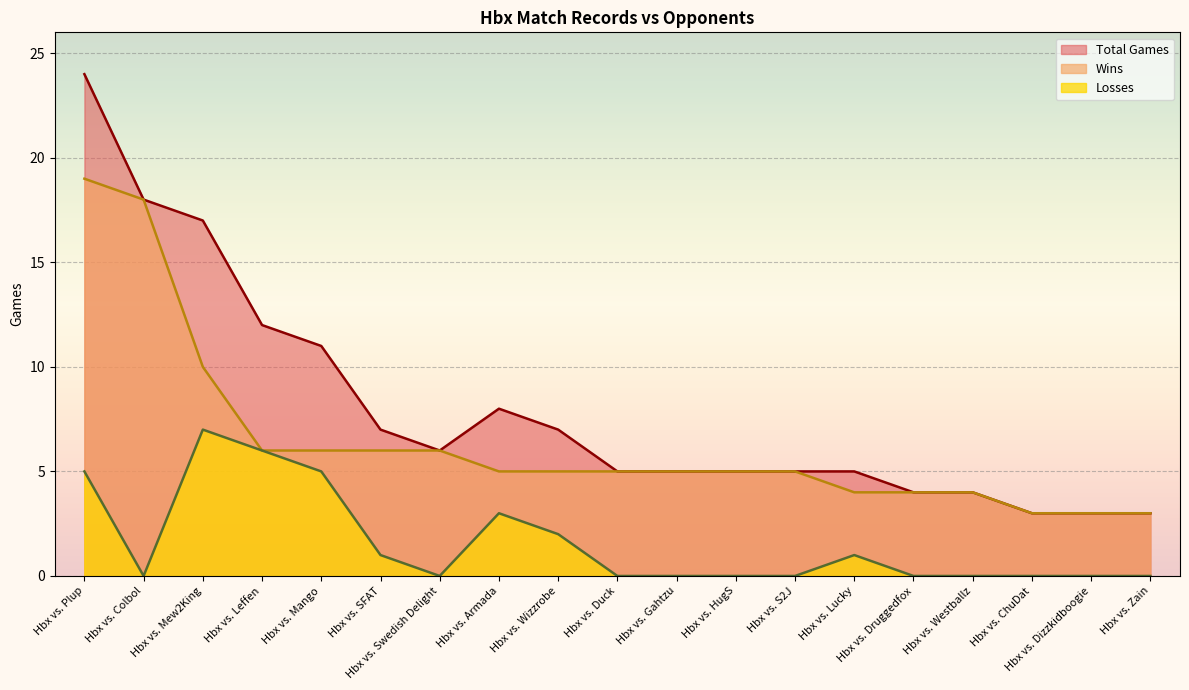

Reading right to left, extract all data points from this chart.

Total Games: 3	3	3	4	4	5	5	5	5	5	7	8	6	7	11	12	17	18	24
Wins: 3	3	3	4	4	4	5	5	5	5	5	5	6	6	6	6	10	18	19
Losses: 0	0	0	0	0	1	0	0	0	0	2	3	0	1	5	6	7	0	5